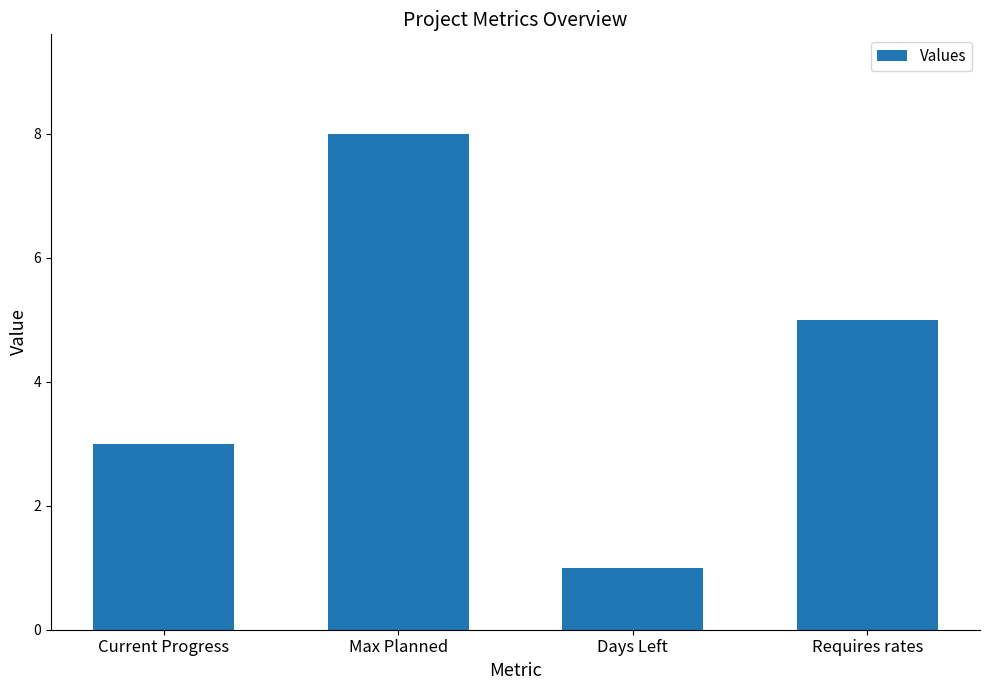

Reading left to right, list all the values displayed in this chart.

3	8	1	5